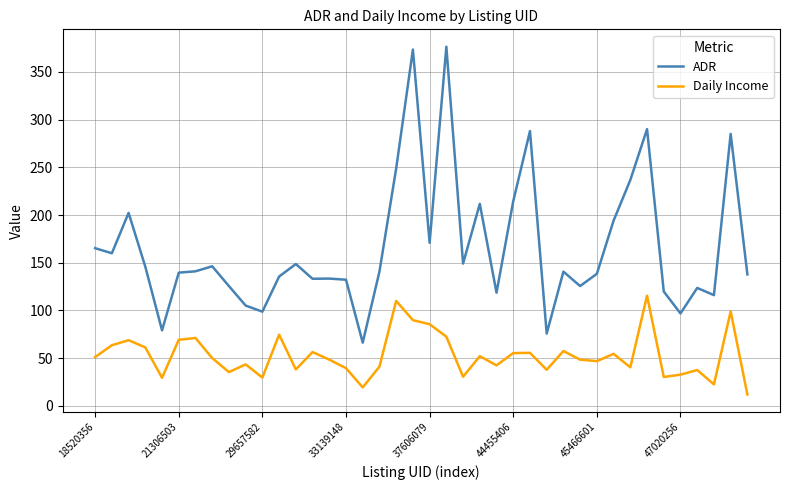

Which series has the widest spread of values?

ADR